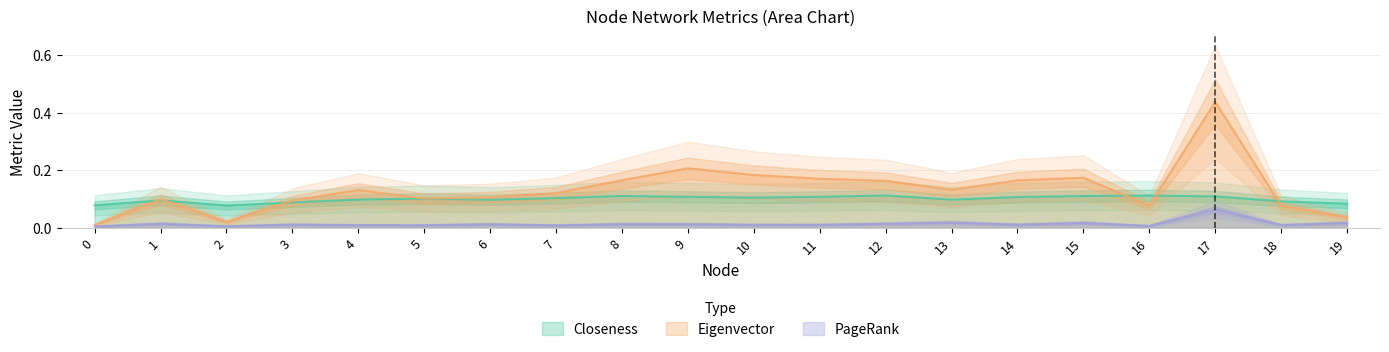

Reading left to right, extract all data points from this chart.

Closeness: 0=0.1	1=0.1	2=0.1	3=0.1	4=0.1	5=0.1	6=0.1	7=0.1	8=0.1	9=0.1	10=0.1	11=0.1	12=0.1	13=0.1	14=0.1	15=0.1	16=0.1	17=0.1	18=0.1	19=0.1
Eigenvector: 0=0.0	1=0.1	2=0.0	3=0.1	4=0.1	5=0.1	6=0.1	7=0.1	8=0.2	9=0.2	10=0.2	11=0.2	12=0.2	13=0.1	14=0.2	15=0.2	16=0.1	17=0.4	18=0.1	19=0.0
PageRank: 0=0.0	1=0.0	2=0.0	3=0.0	4=0.0	5=0.0	6=0.0	7=0.0	8=0.0	9=0.0	10=0.0	11=0.0	12=0.0	13=0.0	14=0.0	15=0.0	16=0.0	17=0.1	18=0.0	19=0.0